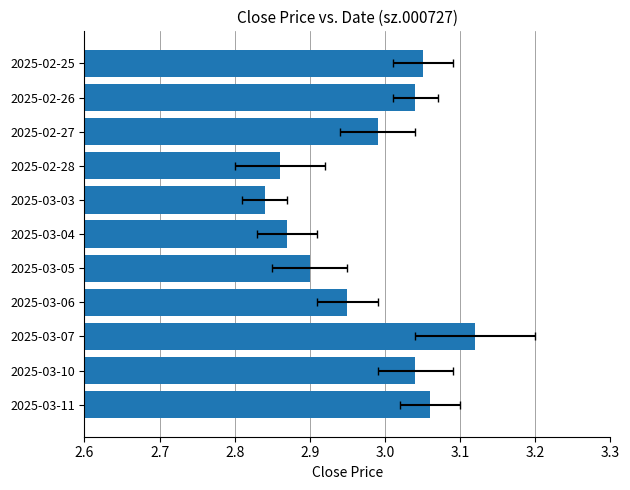

How many bars are there in total?

11